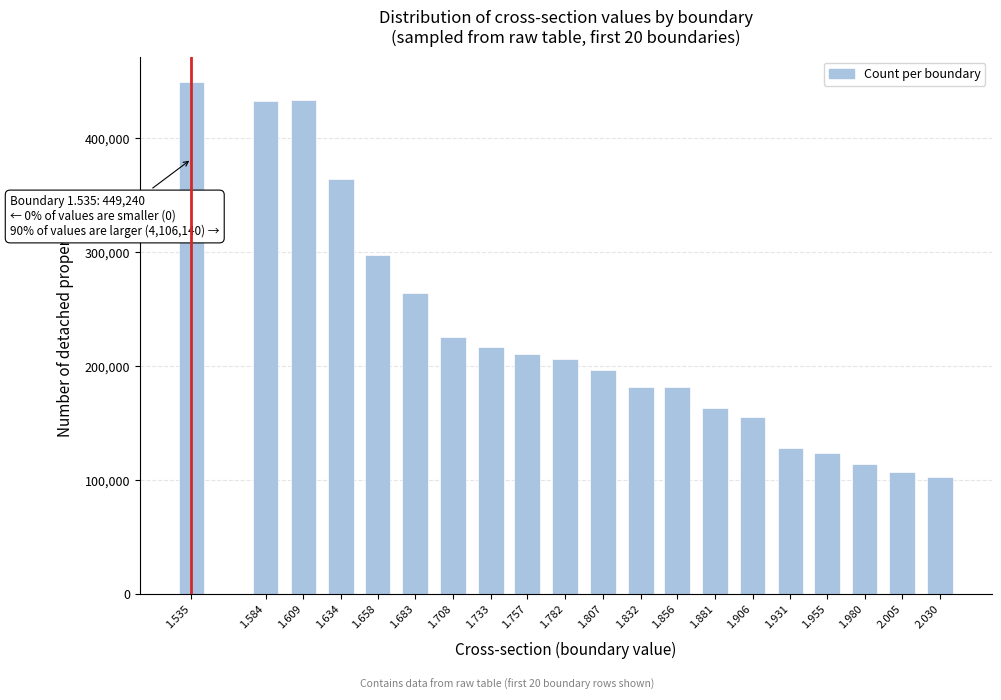

The value at 2.005 is 107200. True or false?

True